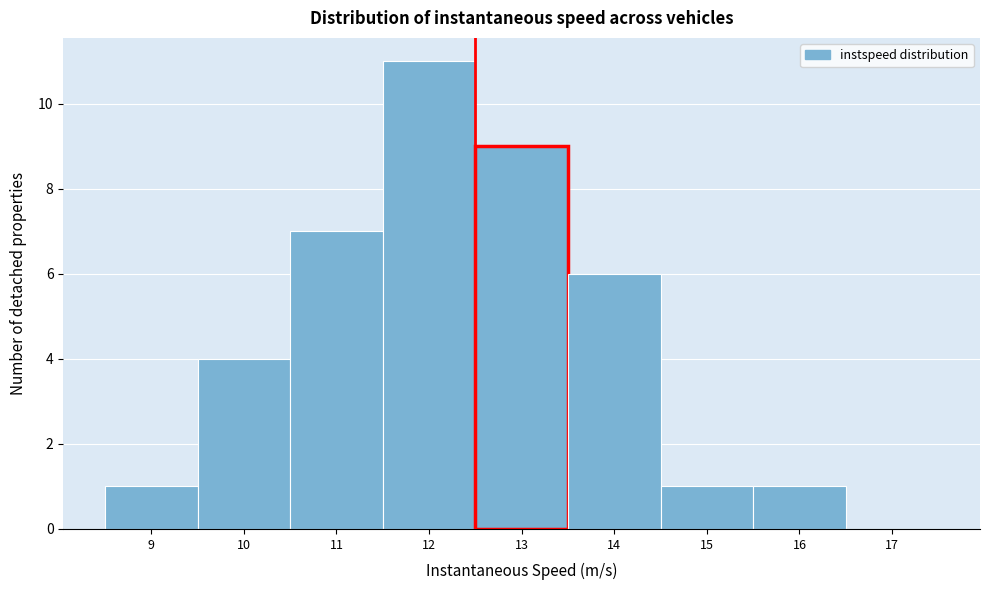

Reading left to right, list all the values displayed in this chart.

9=1	10=4	11=7	12=11	13=9	14=6	15=1	16=1	17=0